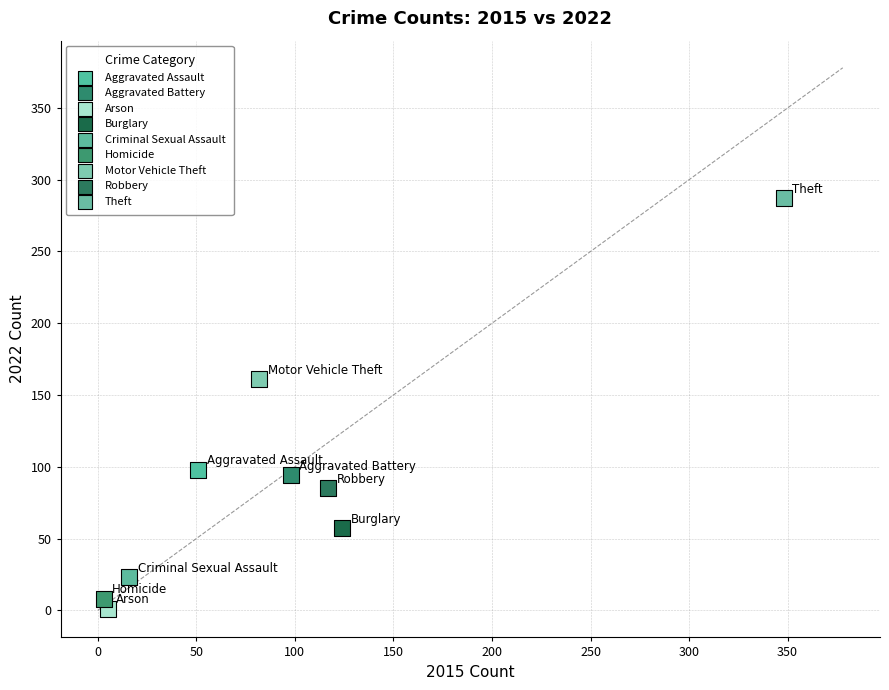

What are all the series names shown in the legend?

Aggravated Assault, Aggravated Battery, Arson, Burglary, Criminal Sexual Assault, Homicide, Motor Vehicle Theft, Robbery, Theft